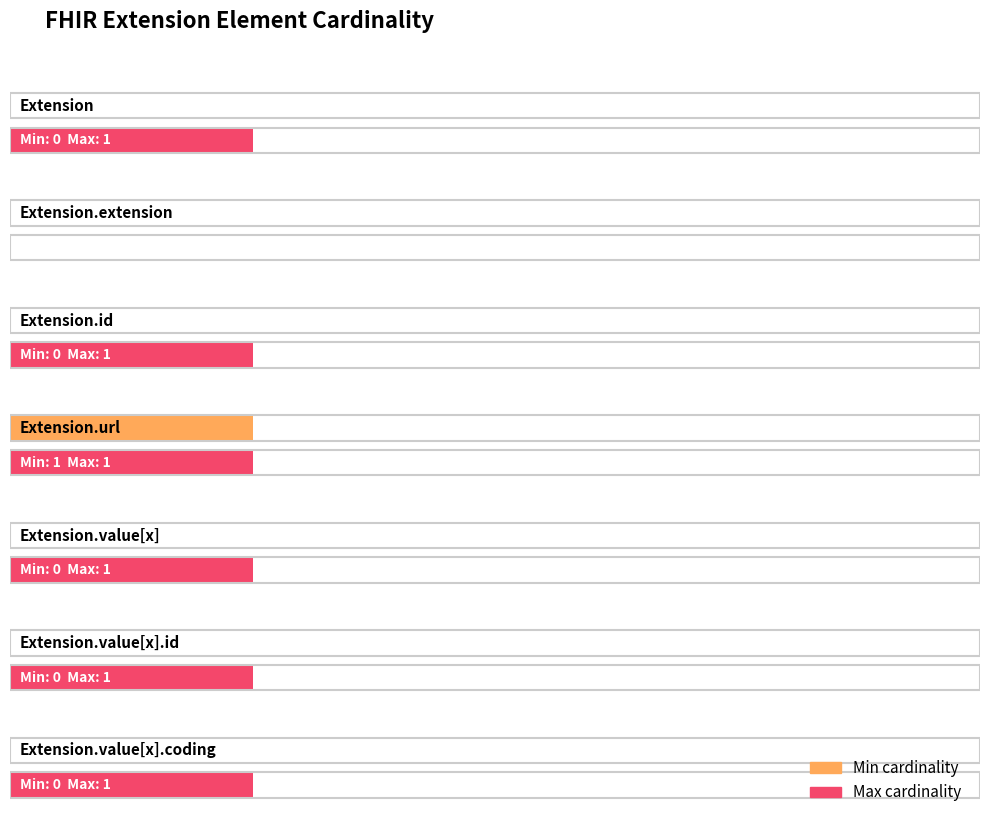

At how many categories does at least one series exceed 0?

6